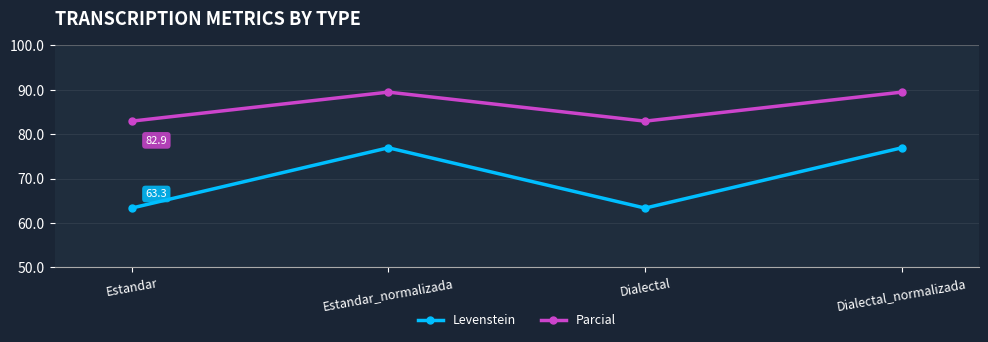

True or false: Parcial and Levenstein intersect in this chart.

False